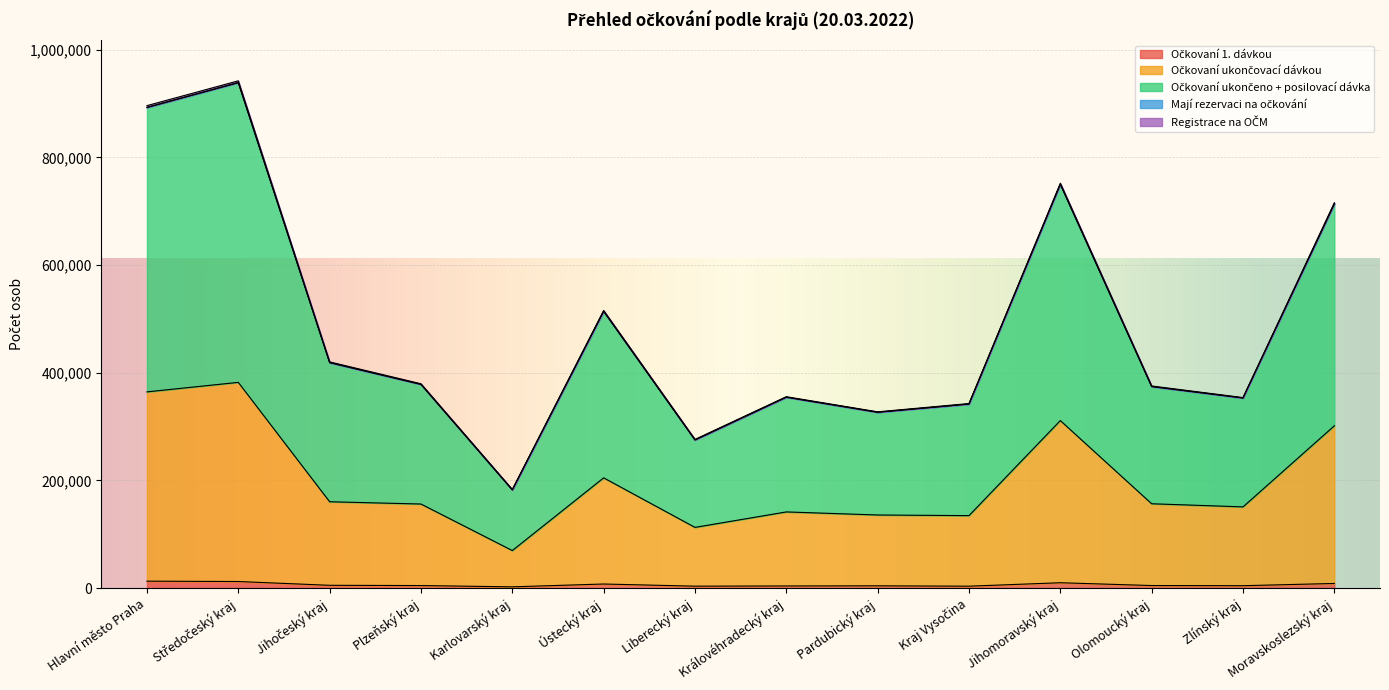

How many interior local peaks does the Očkovaní 1. dávkou series have?

3